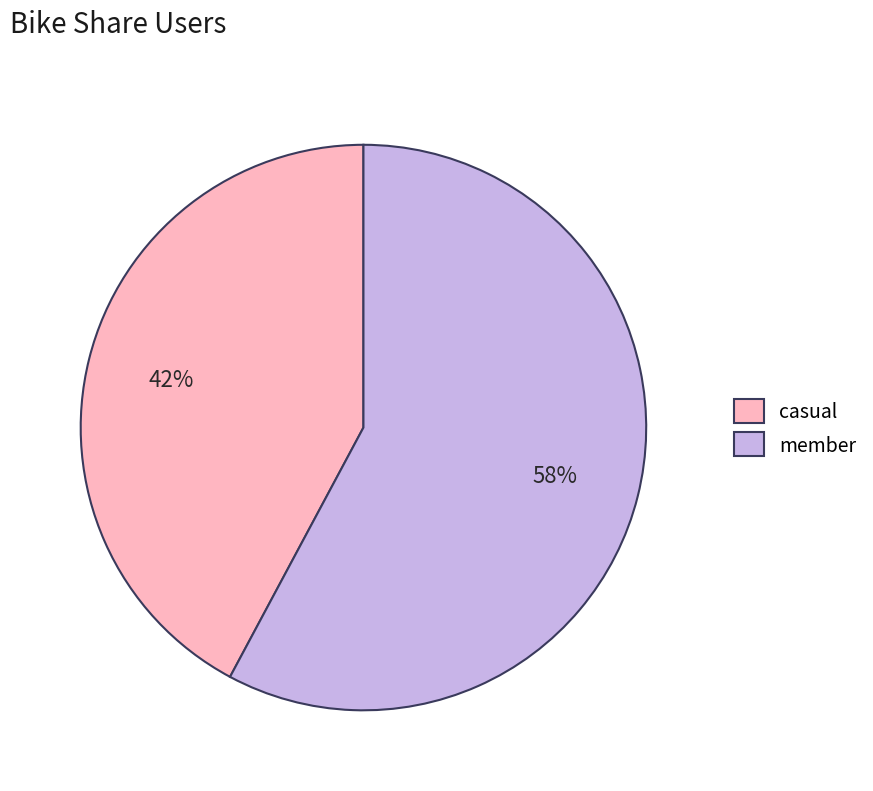

What percentage is the casual slice, to the nearest percent?

42%